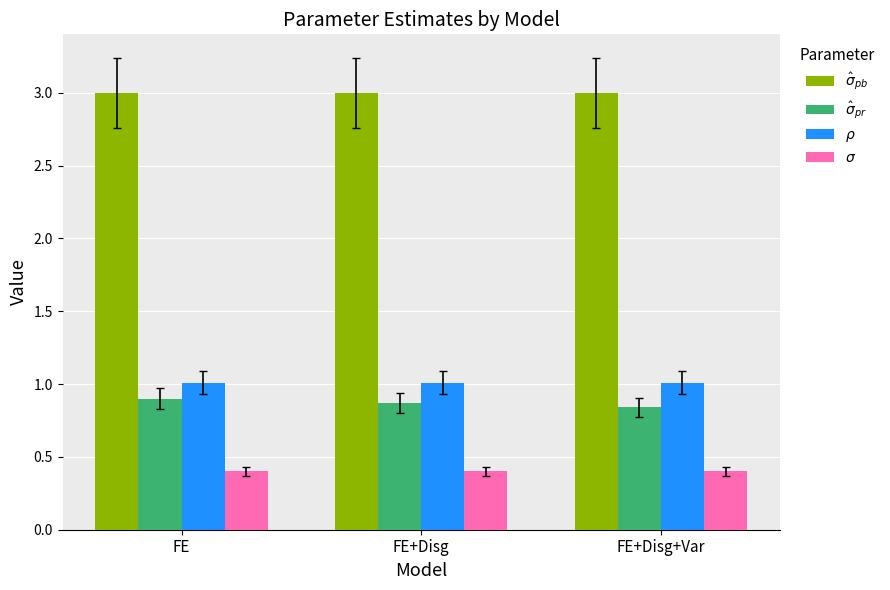

What are all the series names shown in the legend?

$\hat\sigma_{pb}$, $\hat\sigma_{pr}$, $\rho$, $\sigma$